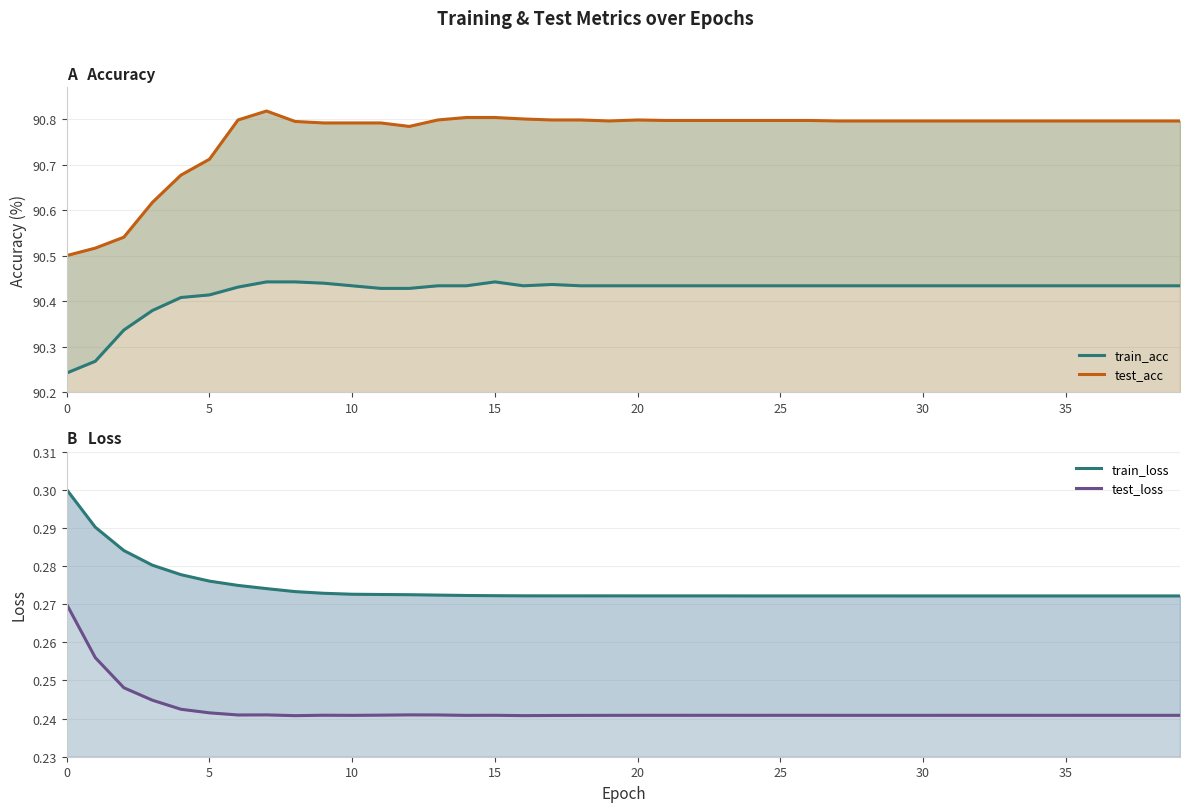

What is the average value of the train_loss series?

0.3